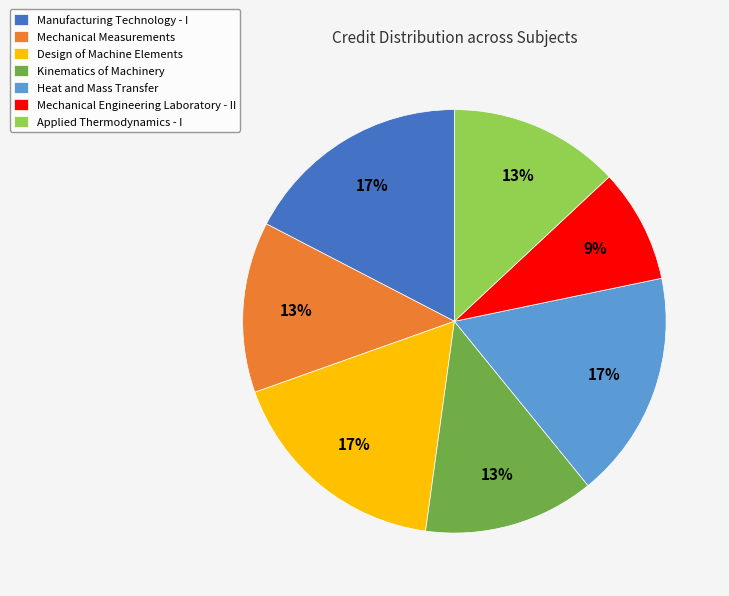

What percentage is the Mechanical Measurements slice, to the nearest percent?

13%